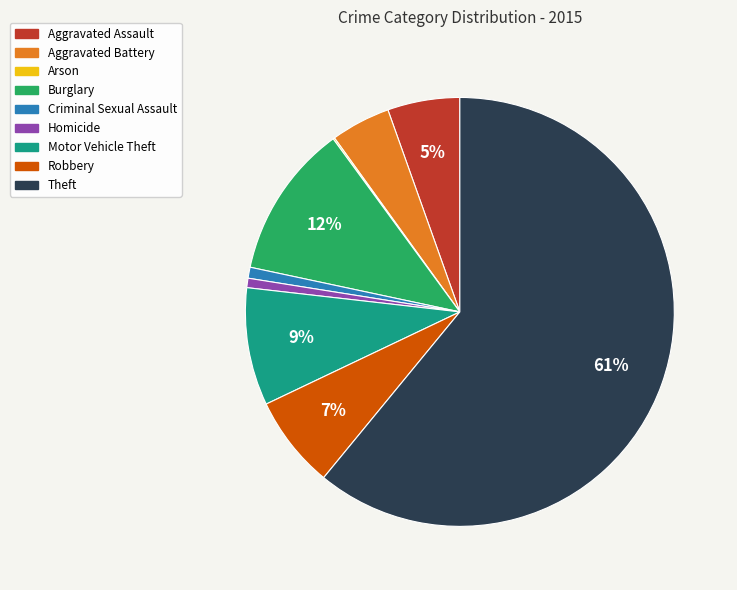

Which category accounts for the majority?

Theft